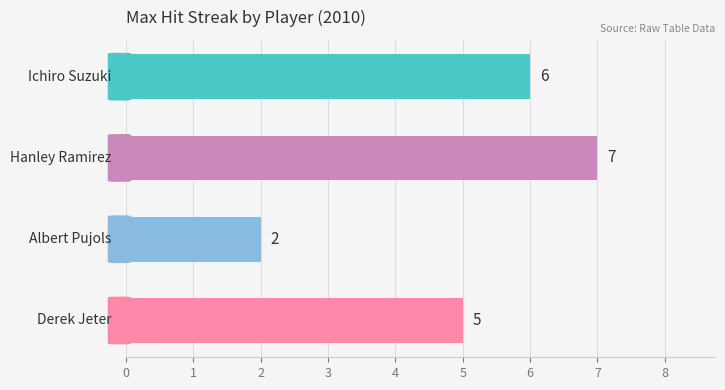

What is the sum of all values?

20